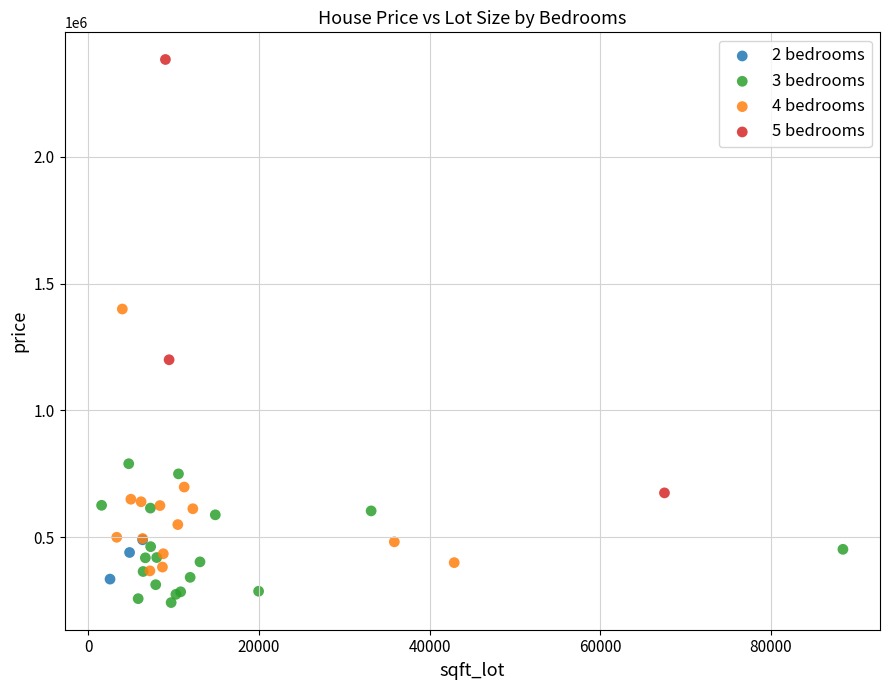

Which series reaches the maximum Y coordinate?

5 bedrooms